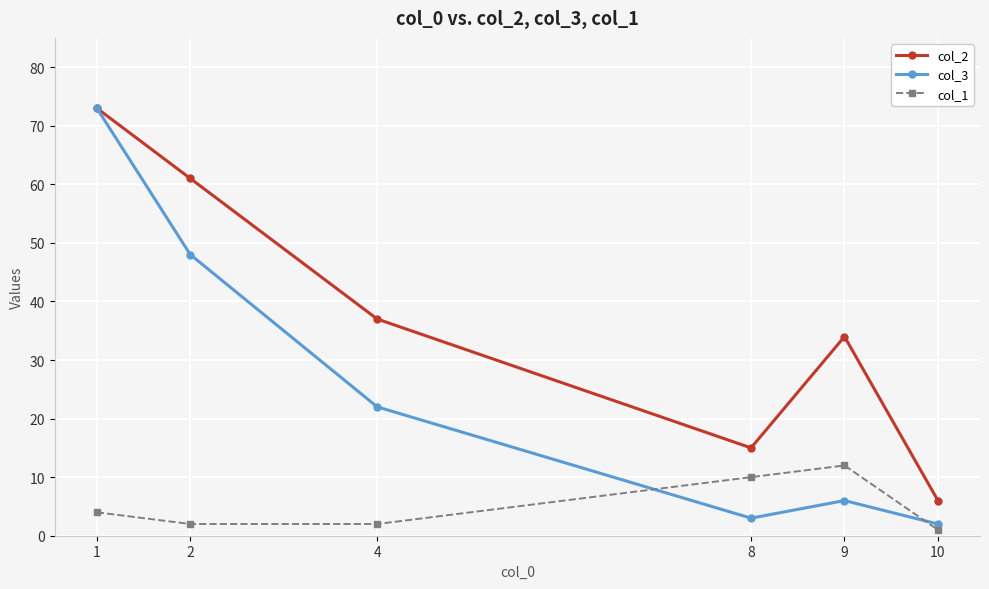

What is the difference between the maximum and minimum values in the col_1 series?

11